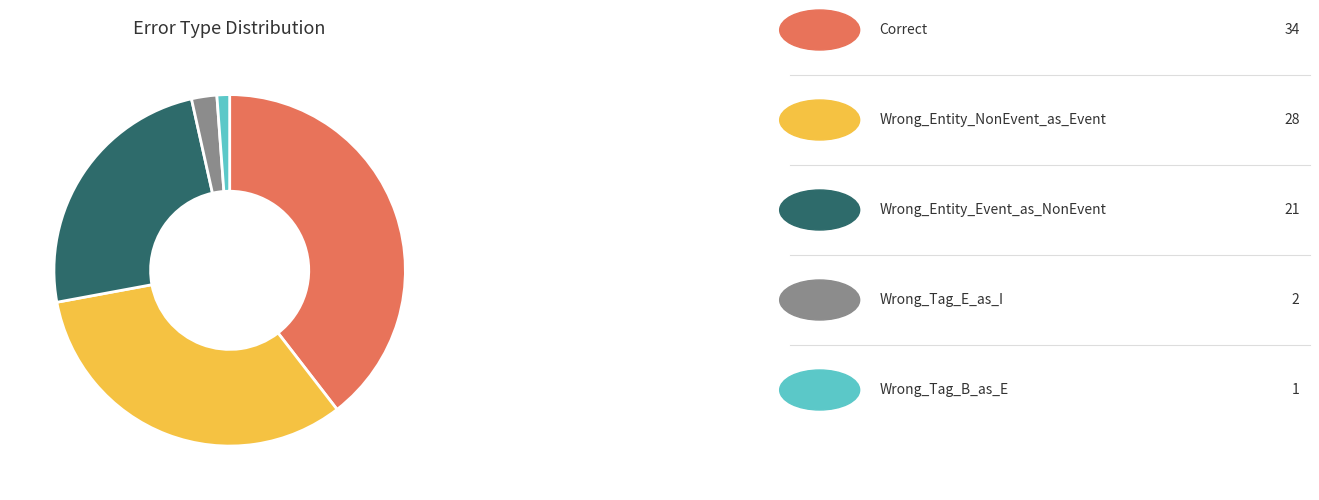

Does any single category account for the majority?

No